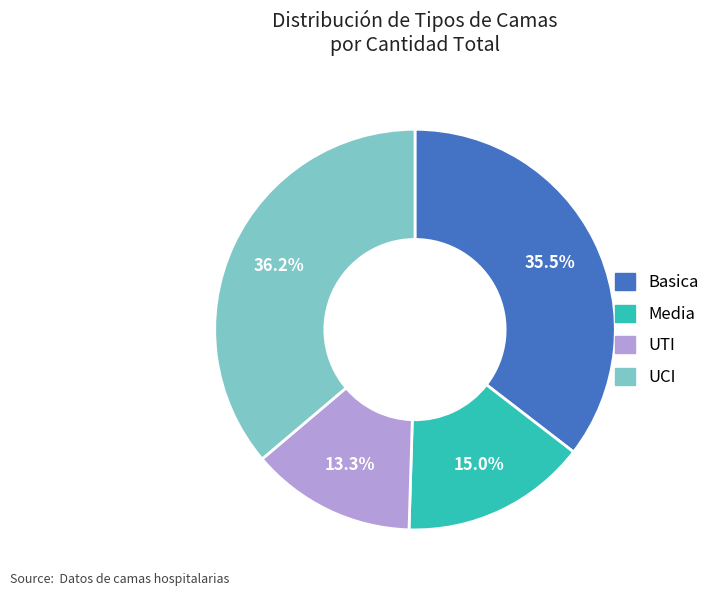

To the nearest percent, what portion does Media represent?

15%